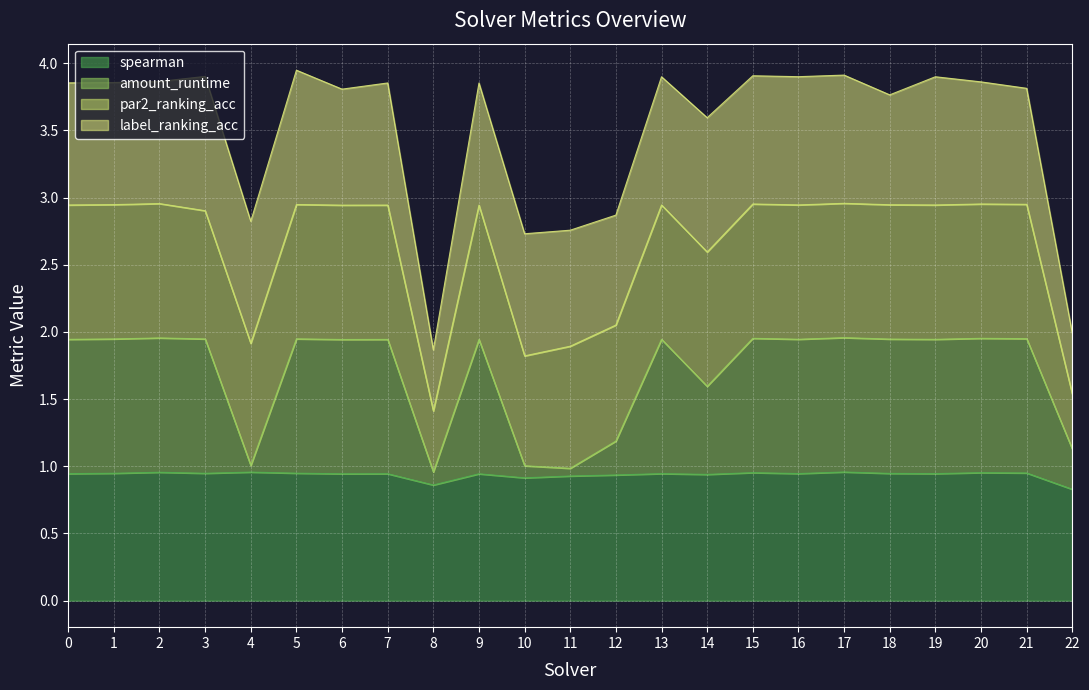

What is the total value across all series at 8?

1.9